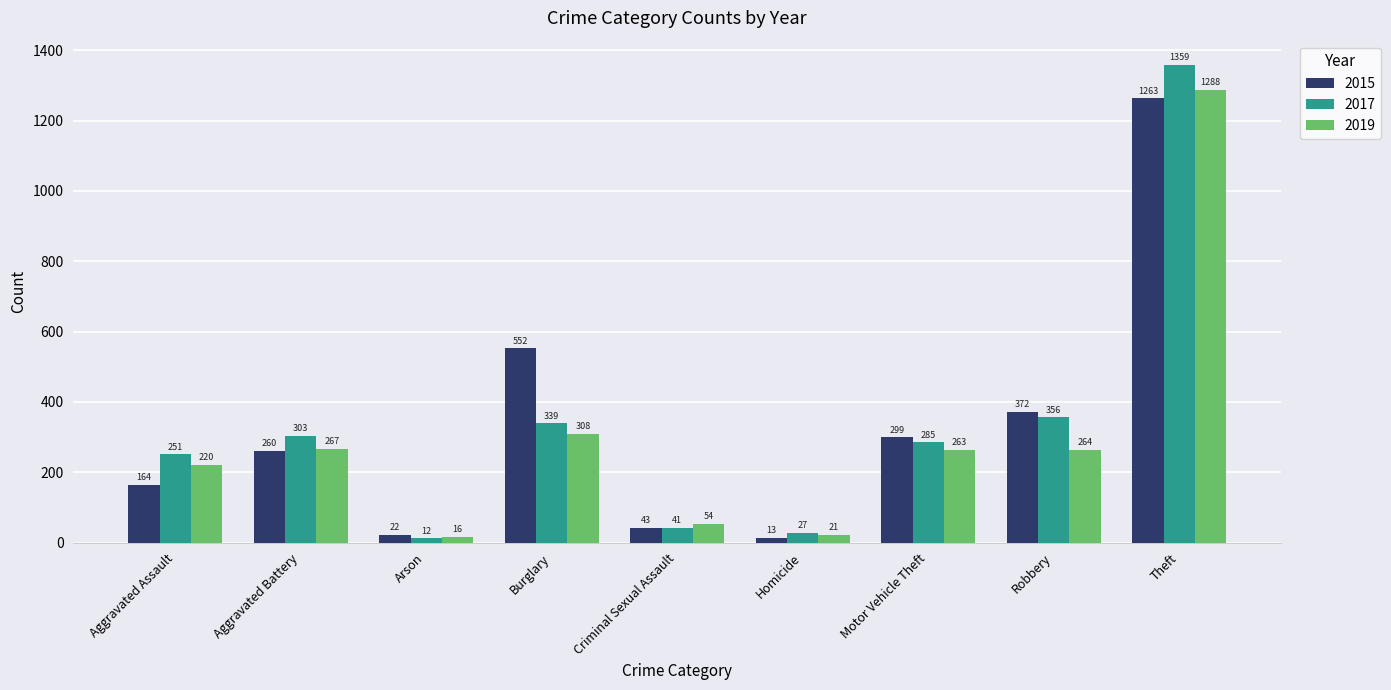

Reading left to right, transcribe all the data shown in this chart.

2015: Aggravated Assault=164	Aggravated Battery=260	Arson=22	Burglary=552	Criminal Sexual Assault=43	Homicide=13	Motor Vehicle Theft=299	Robbery=372	Theft=1263
2017: Aggravated Assault=251	Aggravated Battery=303	Arson=12	Burglary=339	Criminal Sexual Assault=41	Homicide=27	Motor Vehicle Theft=285	Robbery=356	Theft=1359
2019: Aggravated Assault=220	Aggravated Battery=267	Arson=16	Burglary=308	Criminal Sexual Assault=54	Homicide=21	Motor Vehicle Theft=263	Robbery=264	Theft=1288